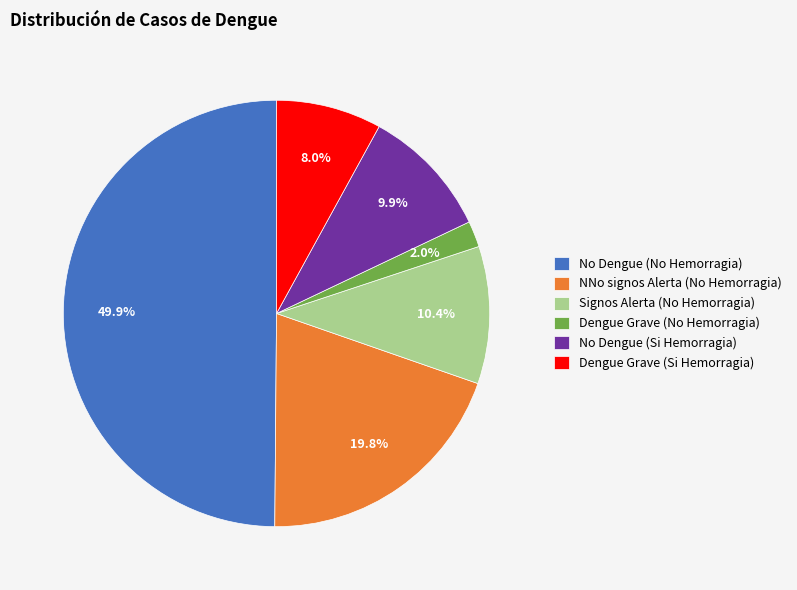

Does Signos Alerta (No Hemorragia) account for over 50% of the chart?

No